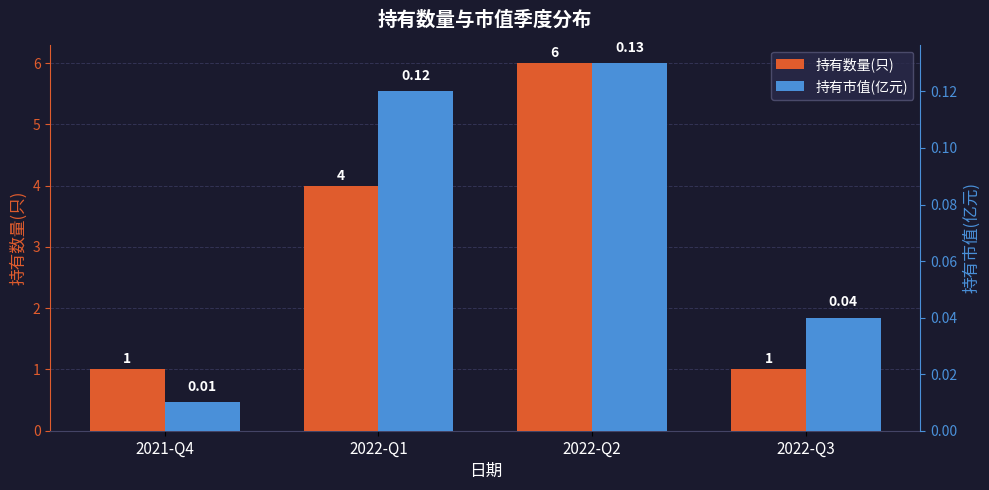

Reading left to right, transcribe all the data shown in this chart.

持有数量(只): 1.0	4.0	6.0	1.0
持有市值(亿元): 0.0	0.1	0.1	0.0